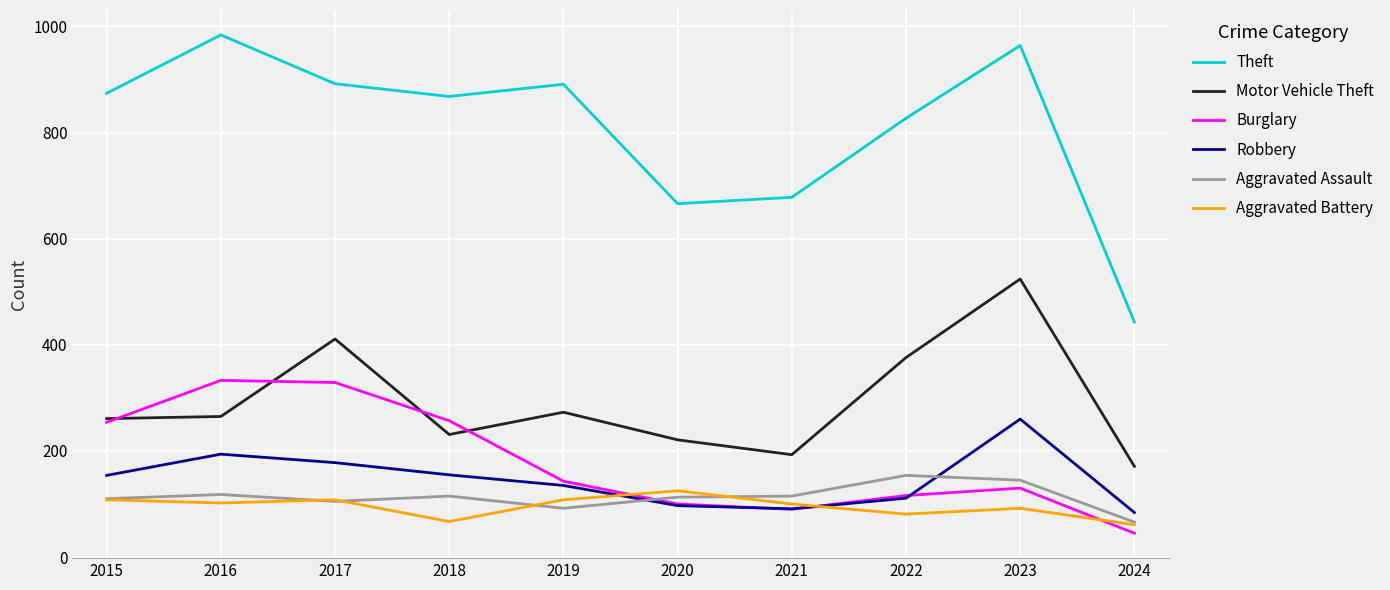

Which series has the largest range (max minus min)?

Theft